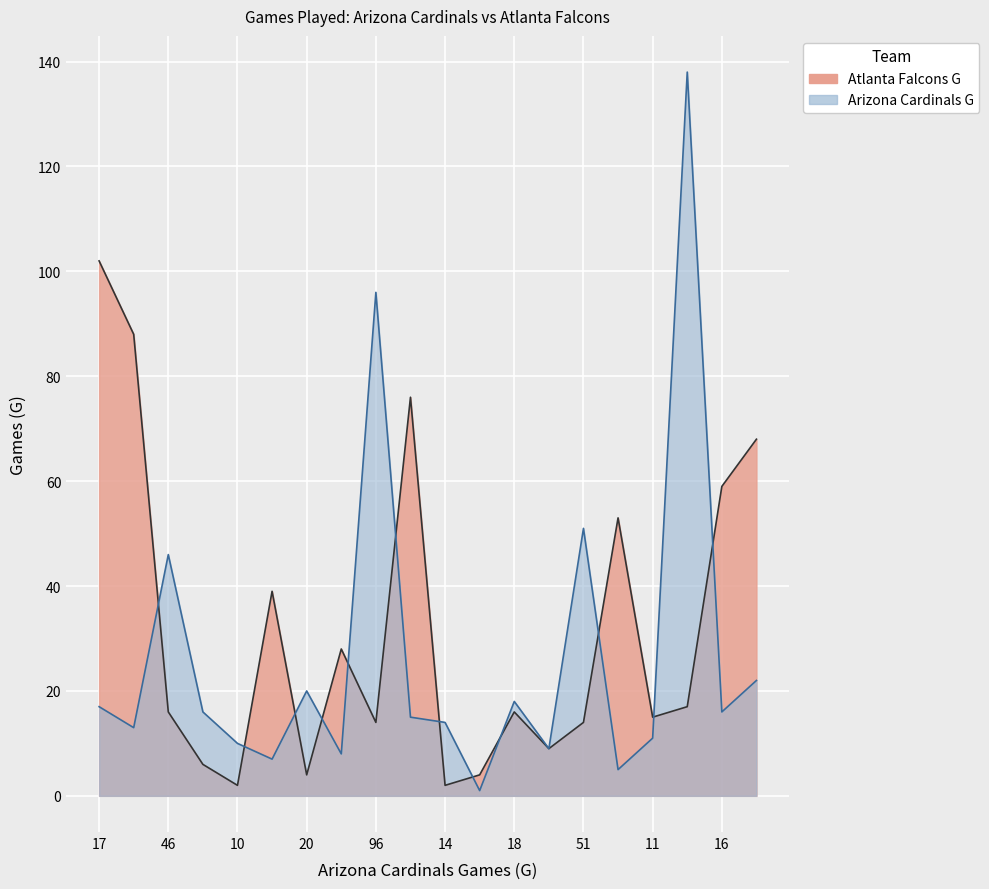

What is the difference between the maximum and second lowest values in the Atlanta Falcons G series?

100